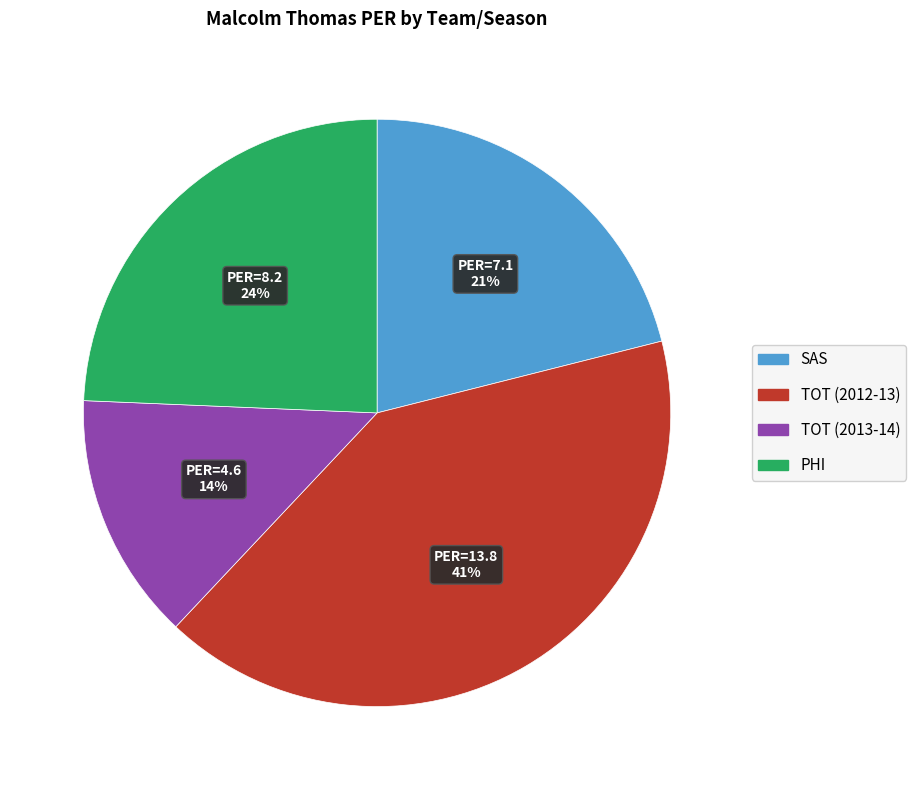

How many segments does this pie chart have?

4